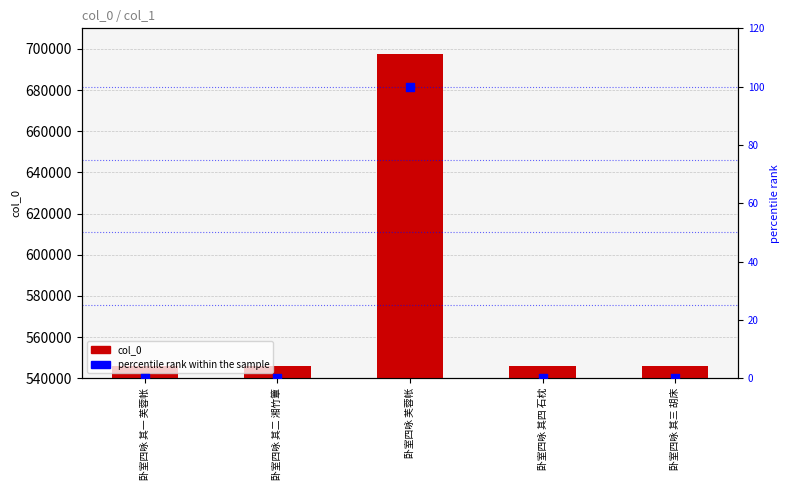

What is the total value across all series at 卧室四咏 其一 芙蓉帐?

546045